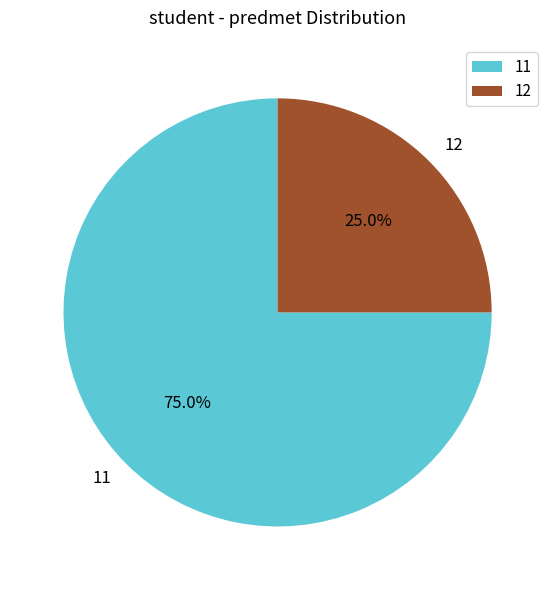

What percentage is the 12 slice, to the nearest percent?

25%